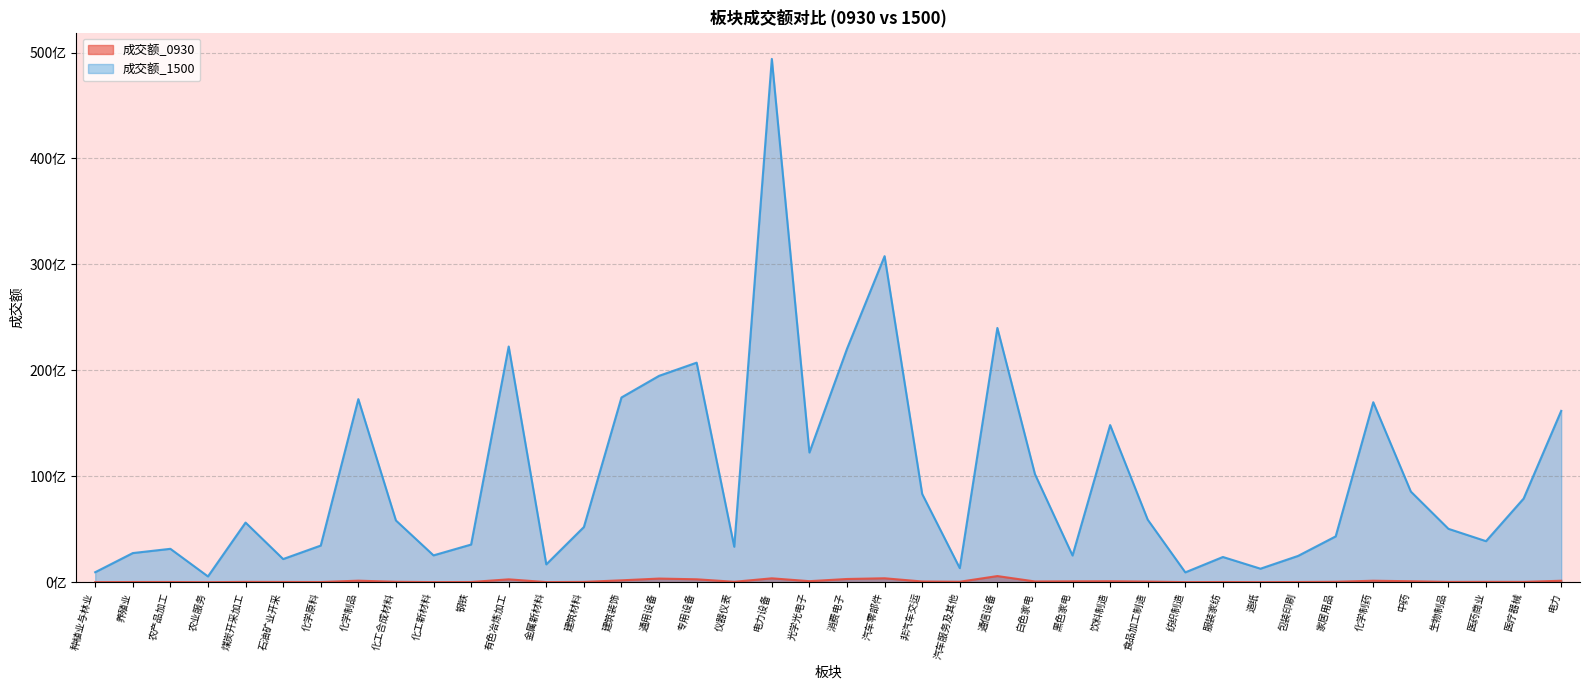

Reading right to left, what are all the values shown in this chart?

成交额_0930: 138172314	31079646	34539849	27754518	91779408	139681140	41930782	20057439	5490219	19455512	9084423	58210146	91680066	83643459	70879867	580175814	44437409	68976116	371245139	304020315	97886688	367340371	40811292	275922477	343810082	177647284	30368050	10733475	270776038	20177952	10126359	40833170	144923713	18470842	24520620	31151744	2156757	19913825	18419136	6046880
成交额_1500: 16174733265	7895559793	3874649235	5039072363	8555694387	16990328218	4325832266	2483179331	1276465783	2381121732	929404330	5903935713	14832929724	2522003984	10202168866	24002329404	1329530764	8330680498	30779286393	22034978736	12243618788	49399911783	3349587314	20725951343	19481229016	17438732997	5208680538	1684816098	22251517658	3555458692	2534094635	5829063329	17281721745	3459825102	2186369549	5630845314	545882113	3152218760	2751024532	944132729